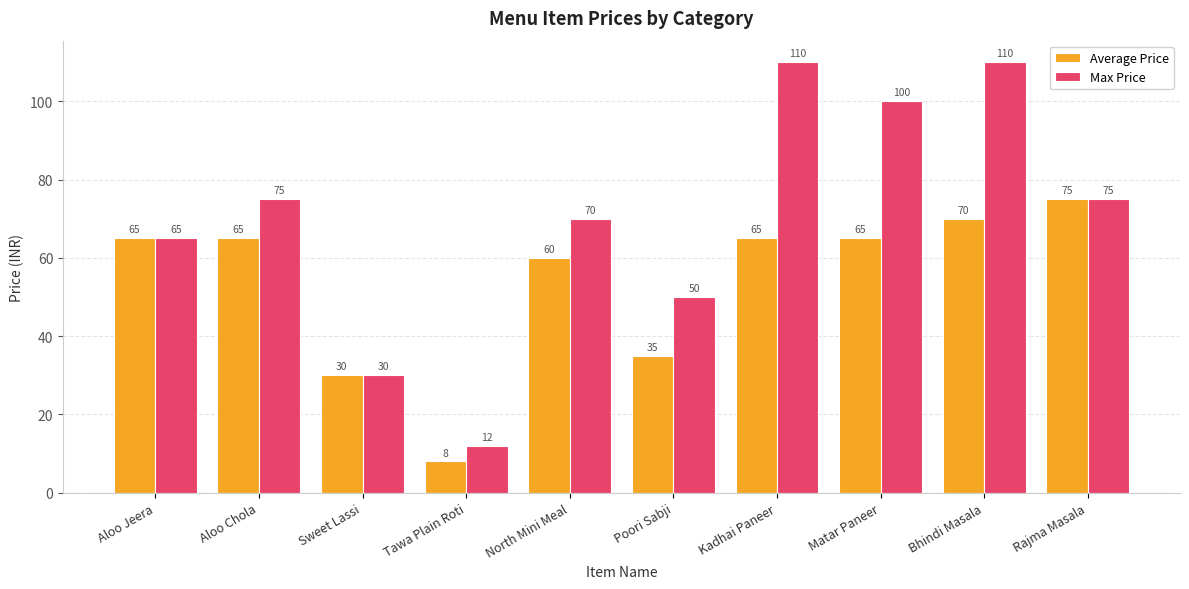

Reading left to right, extract all data points from this chart.

Average Price: Aloo Jeera=65	Aloo Chola=65	Sweet Lassi=30	Tawa Plain Roti=8	North Mini Meal=60	Poori Sabji=35	Kadhai Paneer=65	Matar Paneer=65	Bhindi Masala=70	Rajma Masala=75
Max Price: Aloo Jeera=65	Aloo Chola=75	Sweet Lassi=30	Tawa Plain Roti=12	North Mini Meal=70	Poori Sabji=50	Kadhai Paneer=110	Matar Paneer=100	Bhindi Masala=110	Rajma Masala=75